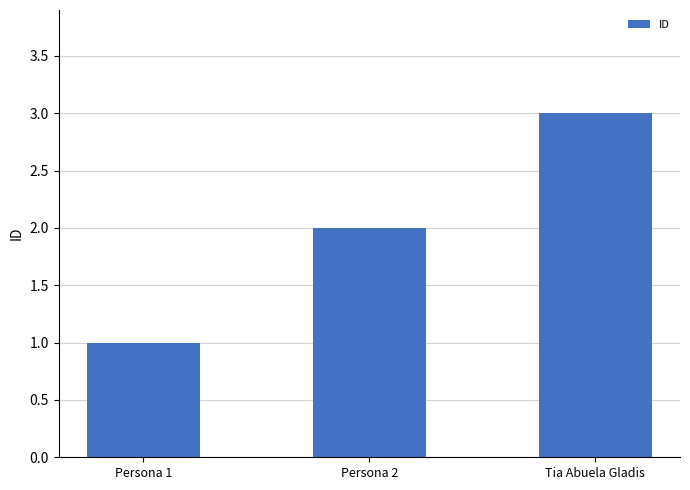

How many data points does each series have?

3